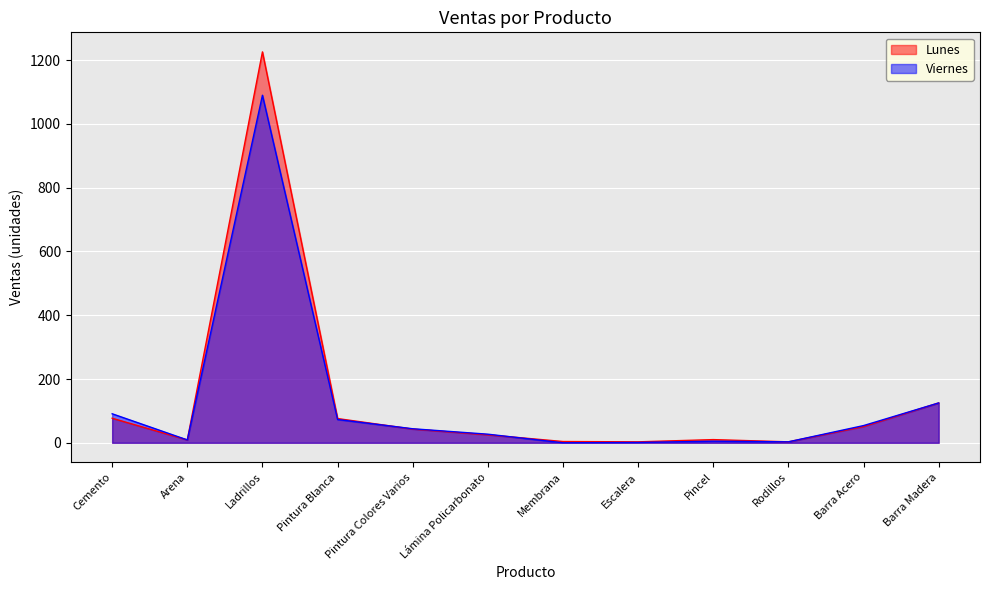

Count the number of data series in this chart.

2